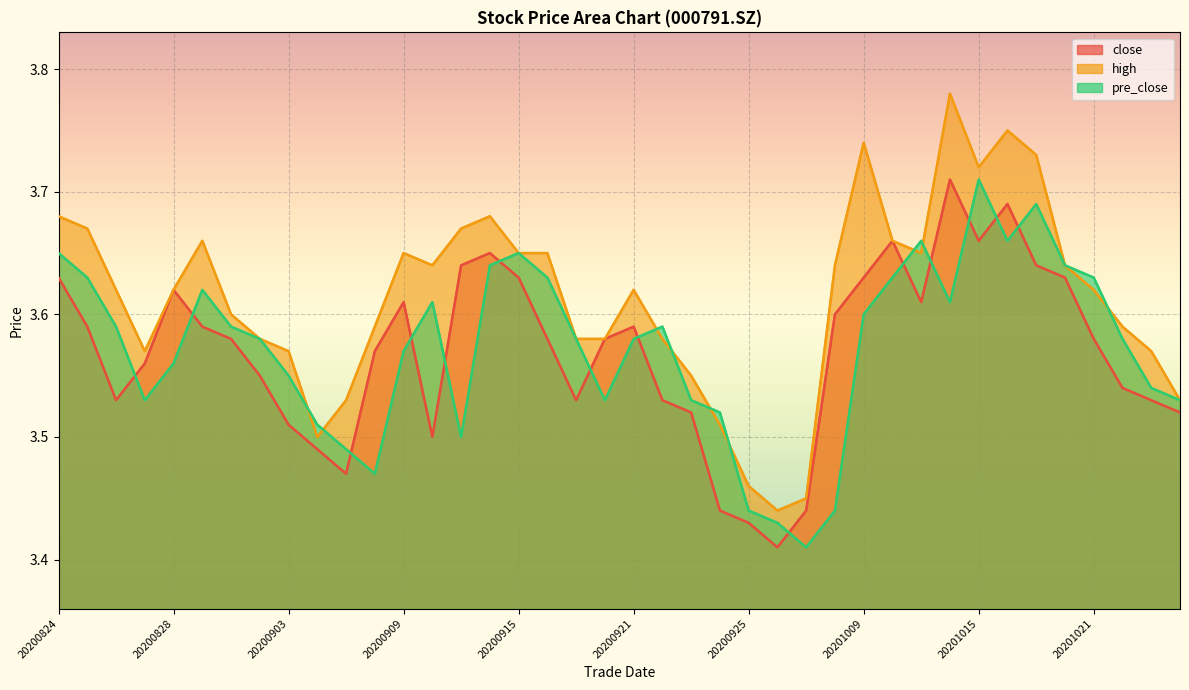

Which category has the lowest value across all series?

20200928